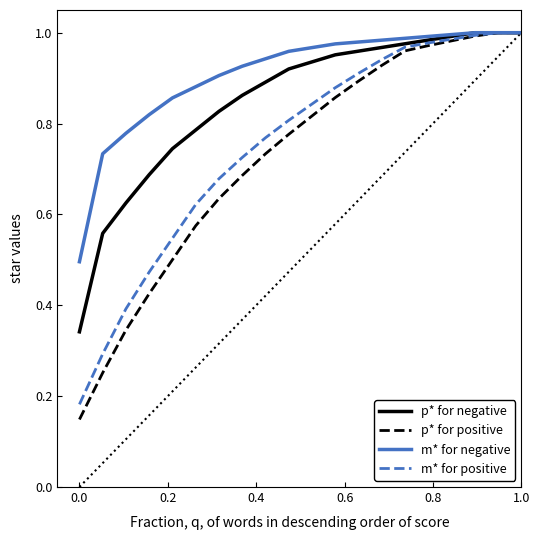

What are all the series names shown in the legend?

p* for negative, p* for positive, m* for negative, m* for positive